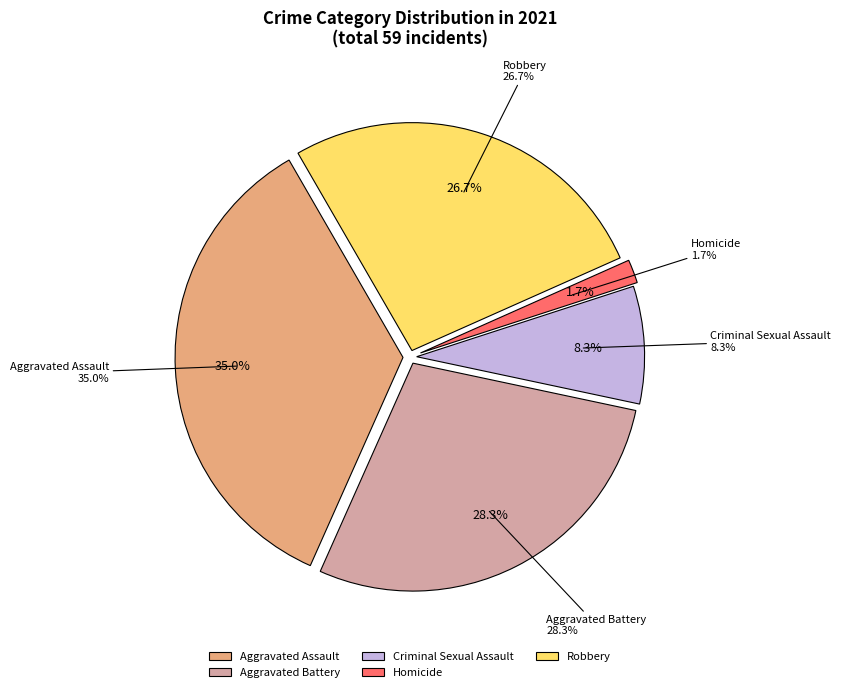

Does Criminal Sexual Assault account for over 50% of the chart?

No